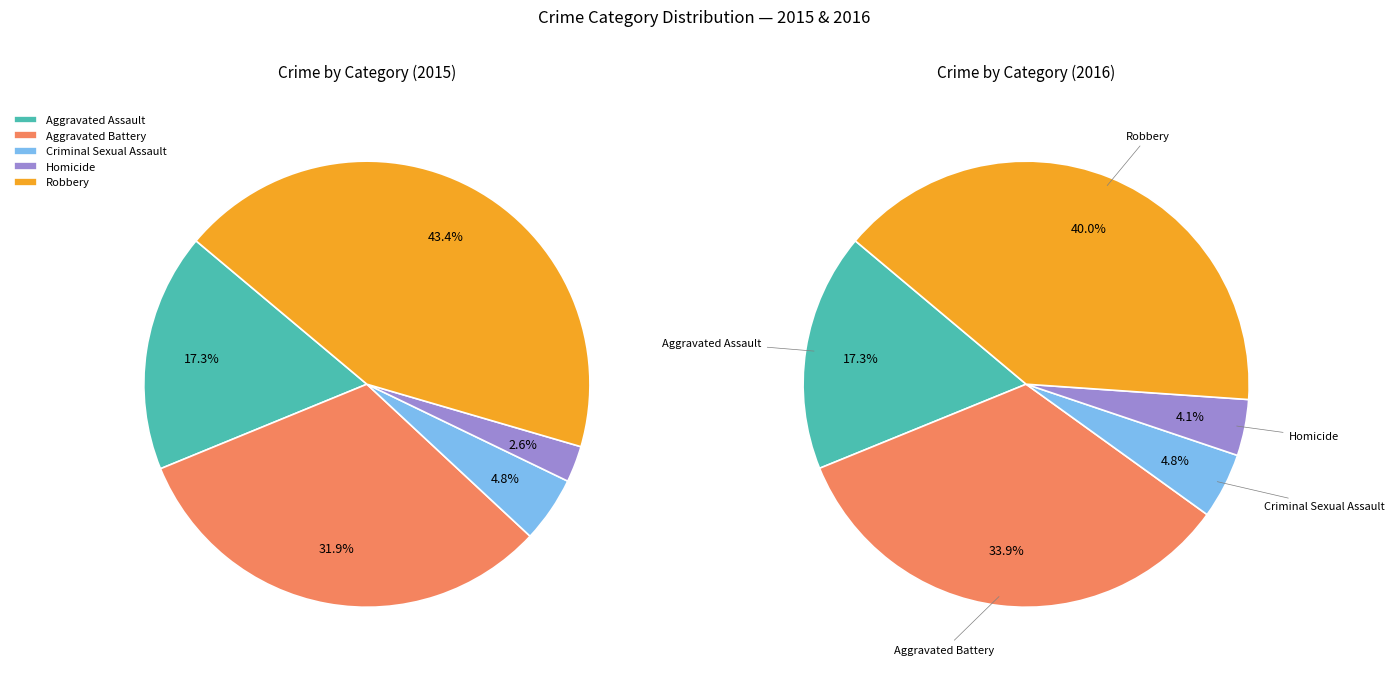

How many segments does this pie chart have?

5